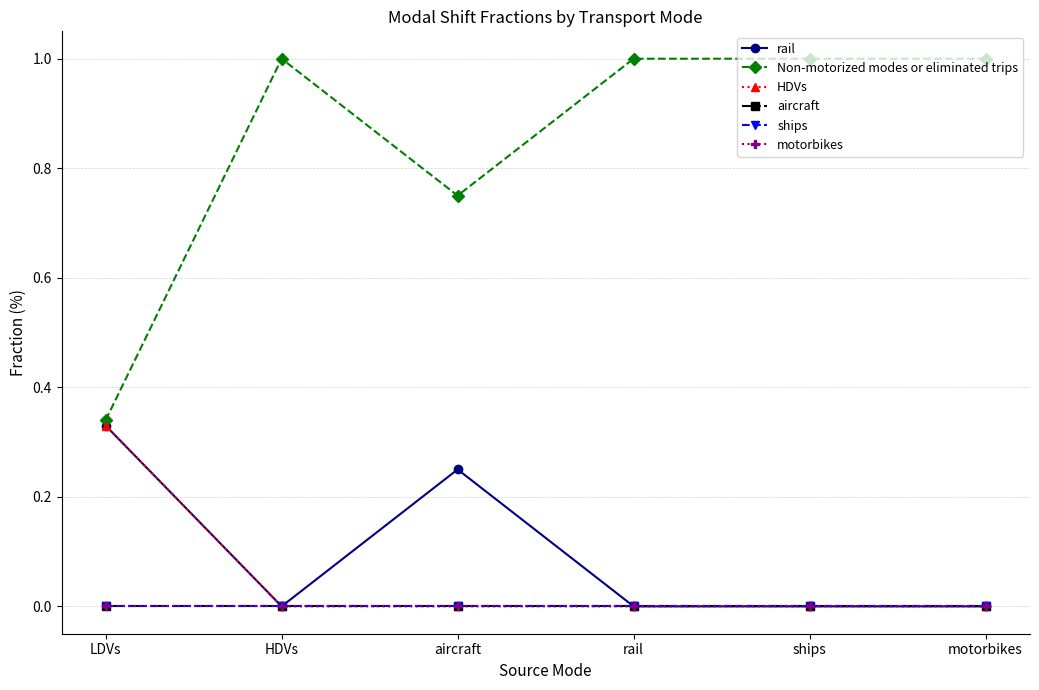

At which category is the sum across all series the highest?

LDVs